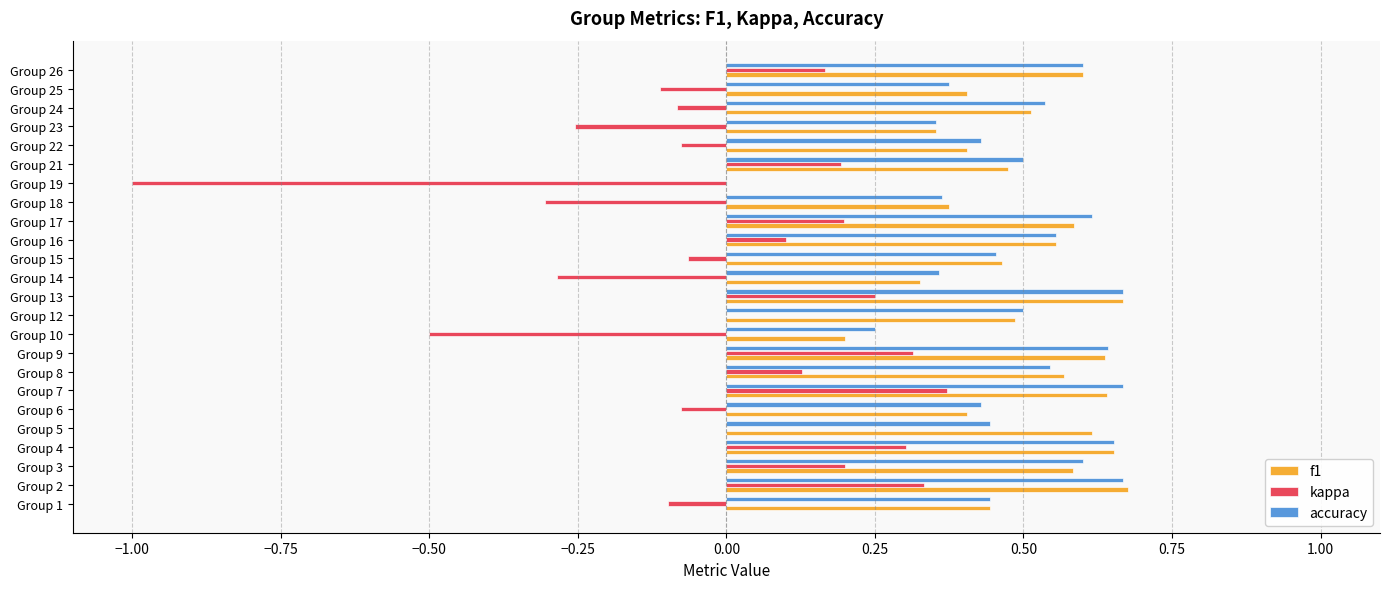

The value of f1 at Group 21 is 0.7. True or false?

False